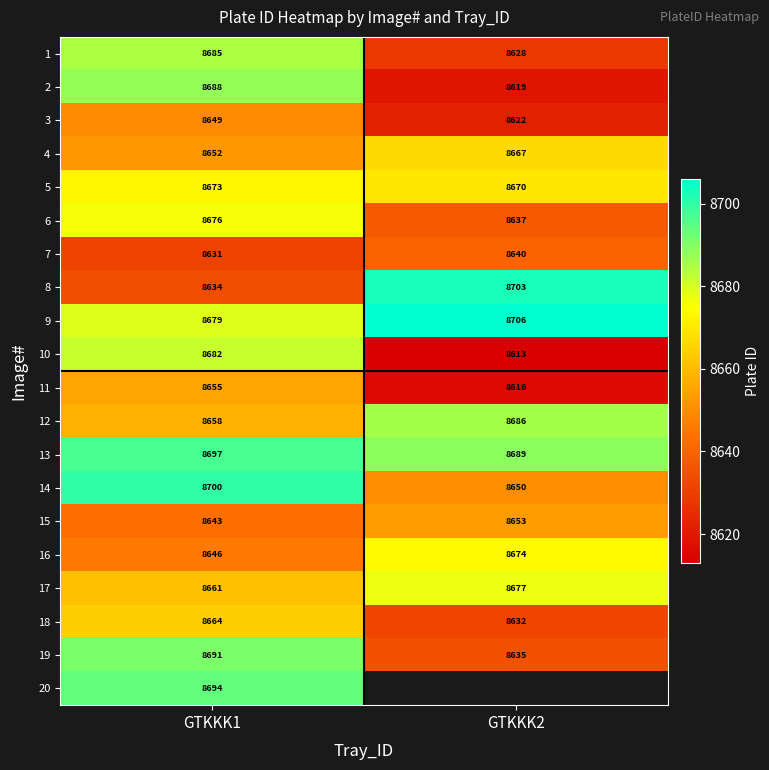

At which label is 11 closest to 8635?

GTKKK2